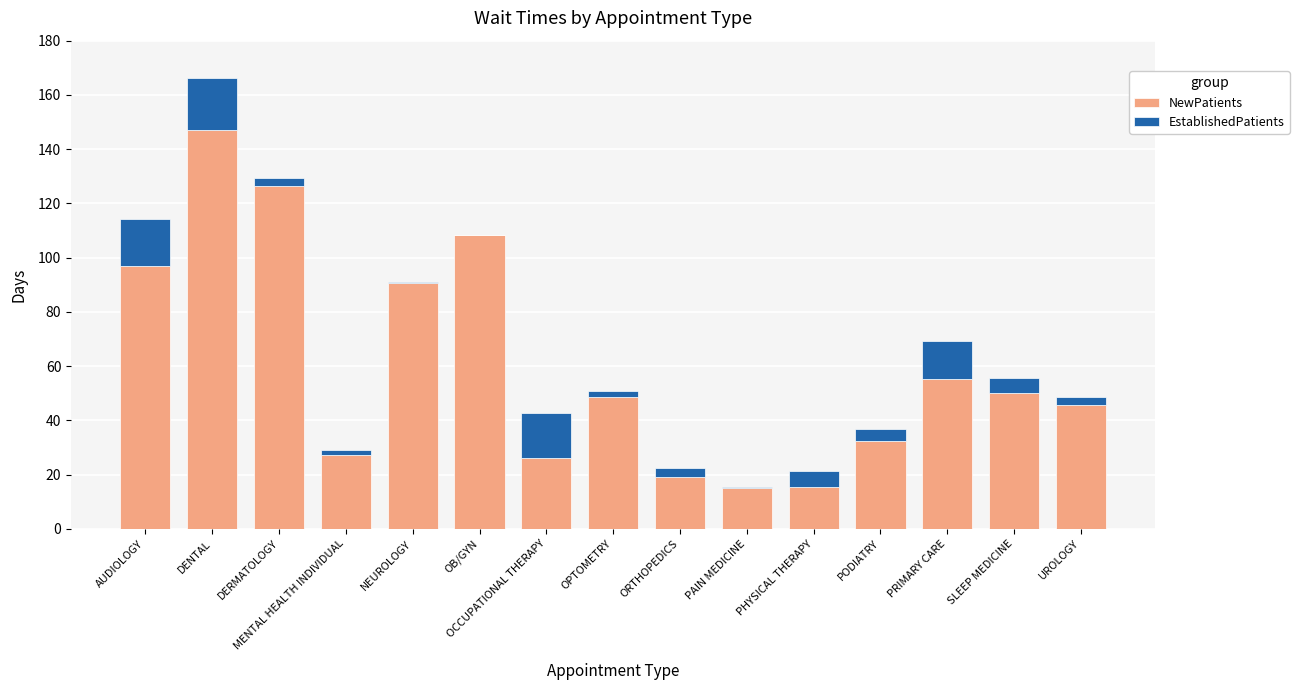

Where is NewPatients nearest to the value 81?

NEUROLOGY